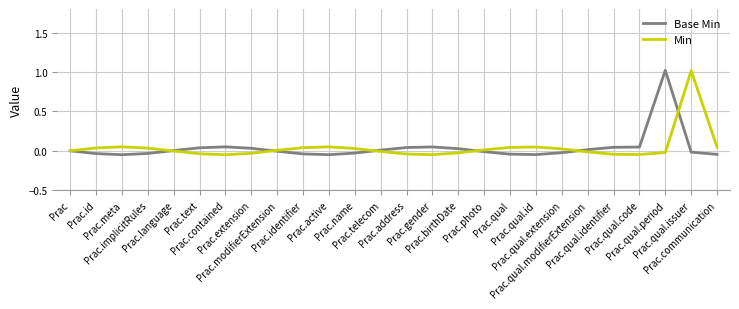

What position from the left is Prac.qual.identifier?

22